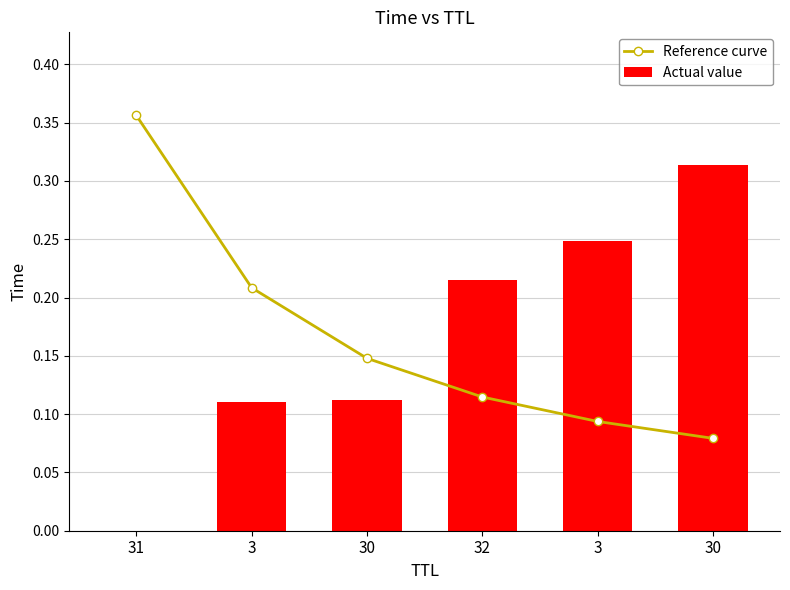

Rank the series by their maximum value, from lowest to highest.

Actual value, Reference curve